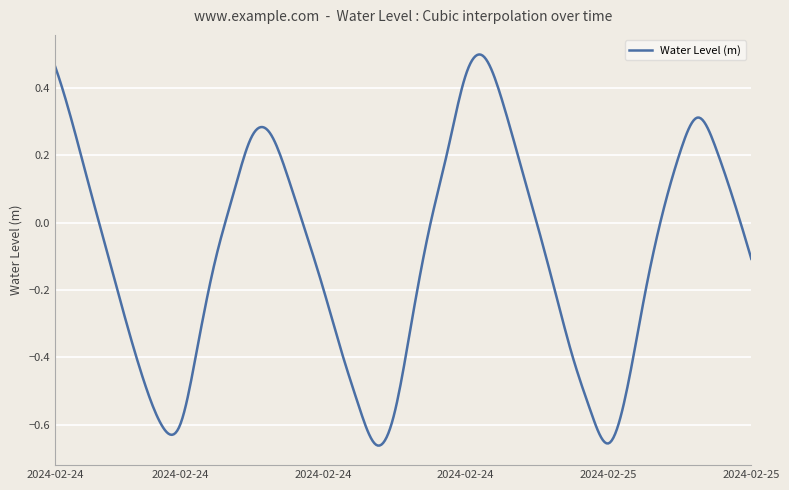

Does the chart have visible grid lines?

Yes